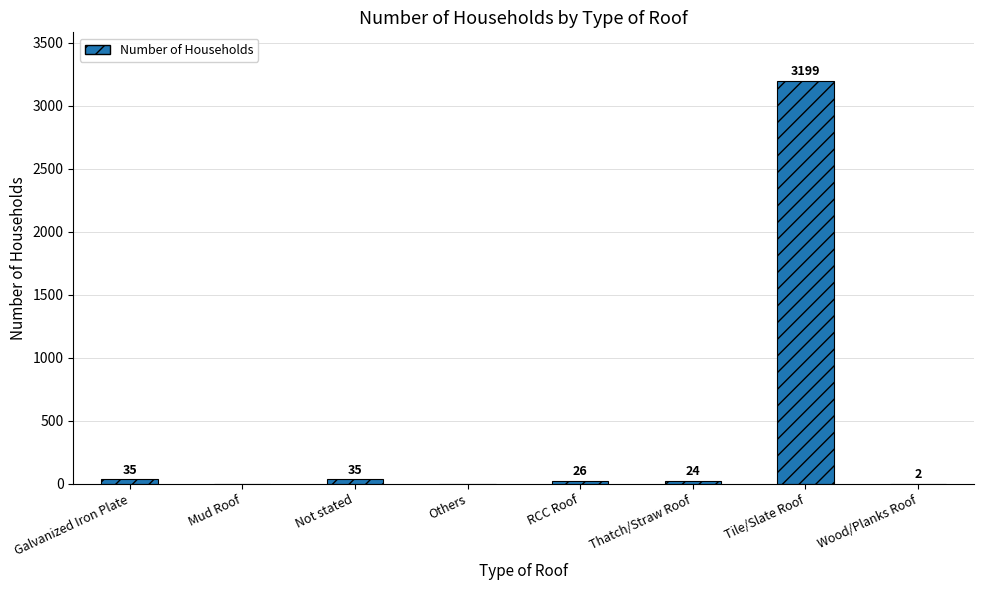

What is the difference between the values at Mud Roof and Galvanized Iron Plate?

35